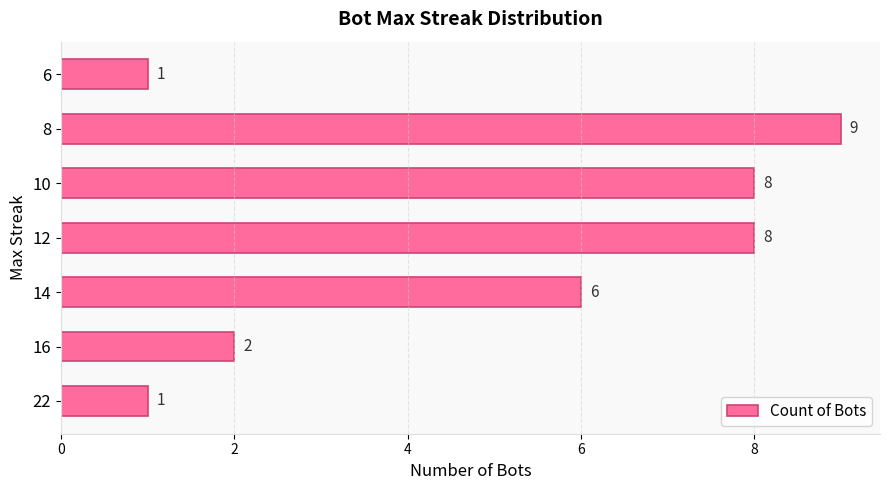

Reading bottom to top, what are all the values shown in this chart?

1	2	6	8	8	9	1